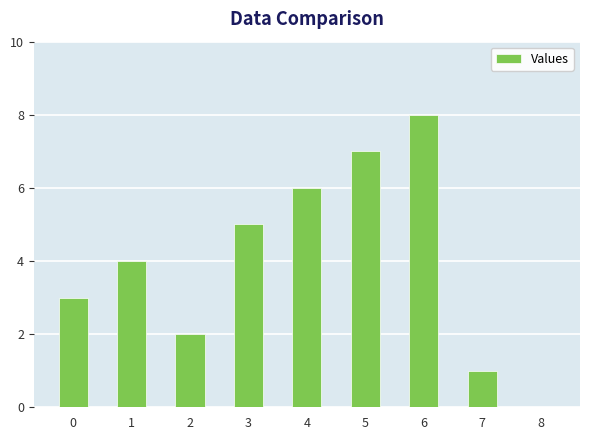

How many series are shown in this chart?

1